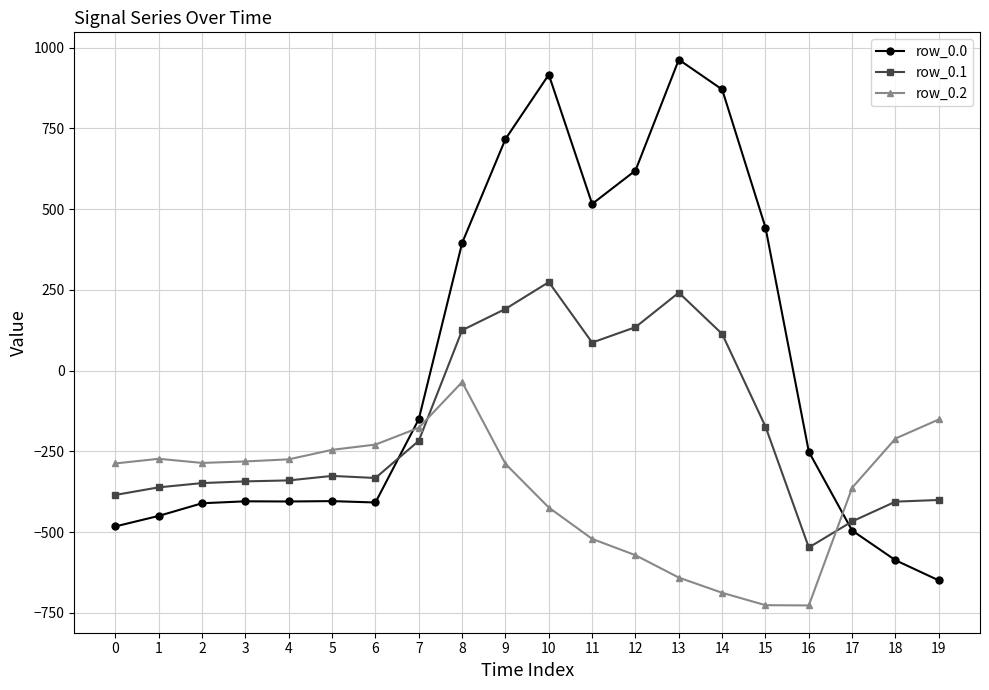

At which label does row_0.0 first exceed -250?

7